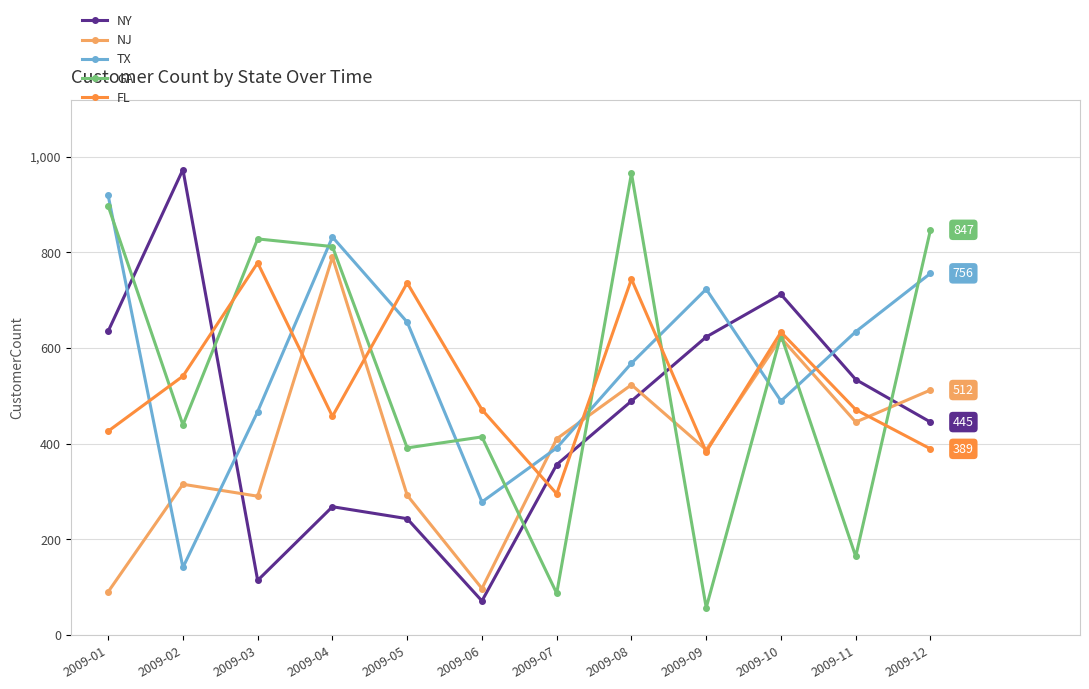

The value of TX at 2009-03 is 467. True or false?

True